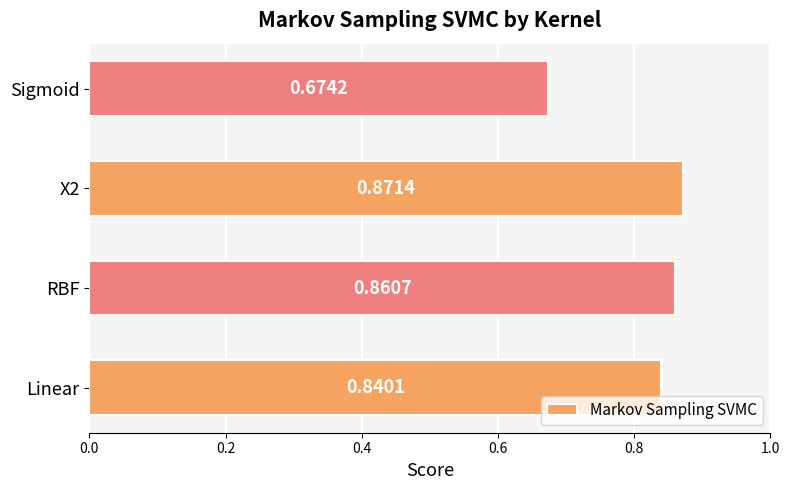

What is the sum of all values?

3.2